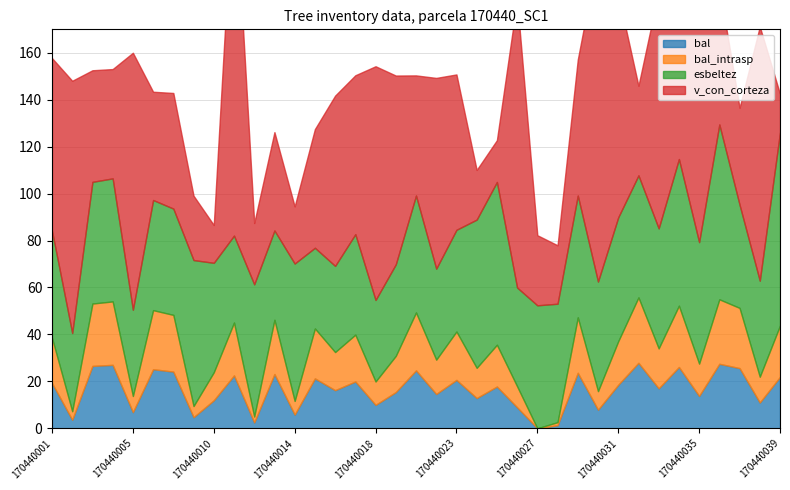

Is the value of bal at 170440002 greater than the value of bal_intrasp at 170440036?

No